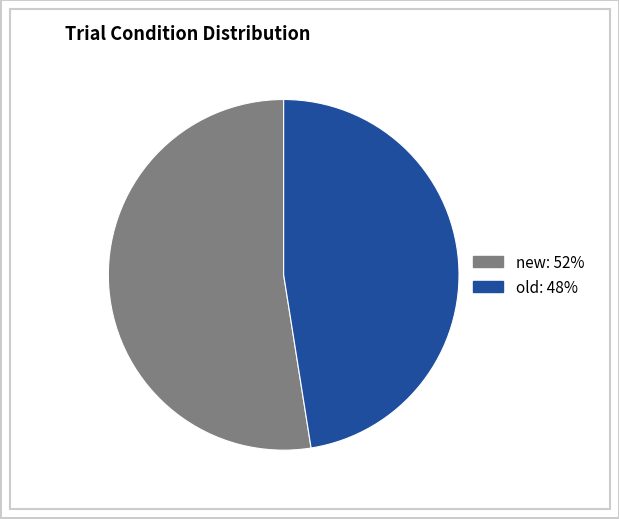

Between old and new, which is larger?

new